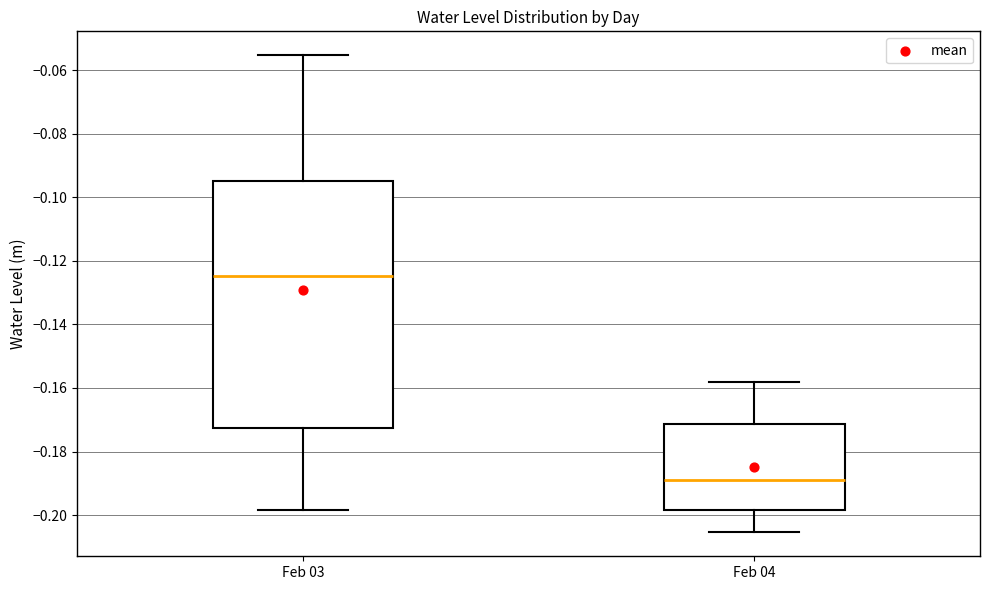

Reading left to right, read every box against the y-axis: the position of its median line, the range the box covers, and the ends of its whiskers. The values are not printed on the chart, so give them approximately, as read against the axis.

Feb 03: median -0.124, box -0.172 to -0.094, whiskers -0.198 to -0.056
Feb 04: median -0.188, box -0.198 to -0.172, whiskers -0.206 to -0.158